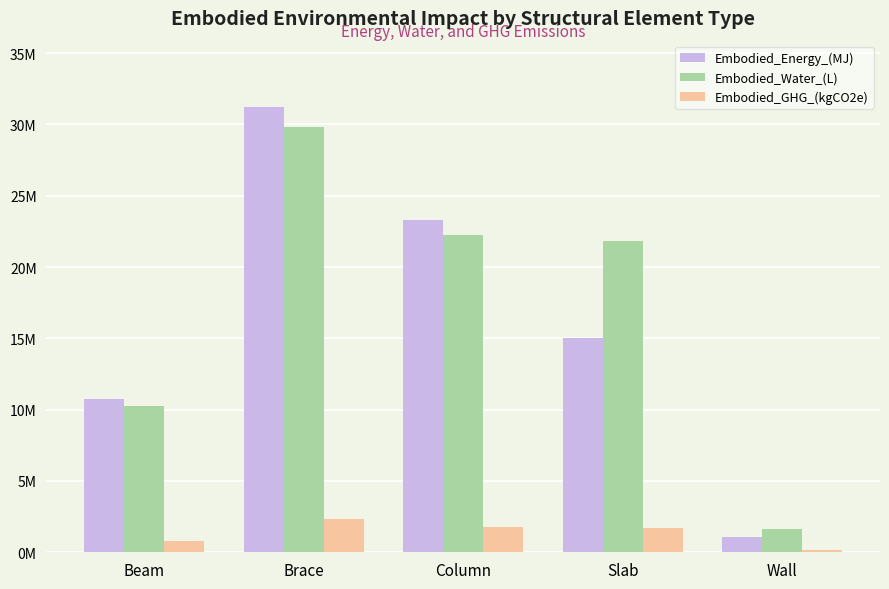

Reading left to right, what are all the values shown in this chart?

Embodied_Energy_(MJ): Beam=10764128.8	Brace=31196891.7	Column=23300635.4	Slab=15025291.4	Wall=1104000.2
Embodied_Water_(L): Beam=10292504.6	Brace=29830017.6	Column=22279731.3	Slab=21861344.7	Wall=1597645.9
Embodied_GHG_(kgCO2e): Beam=804535.4	Brace=2331726.4	Column=1741542.3	Slab=1690727.6	Wall=131873.1